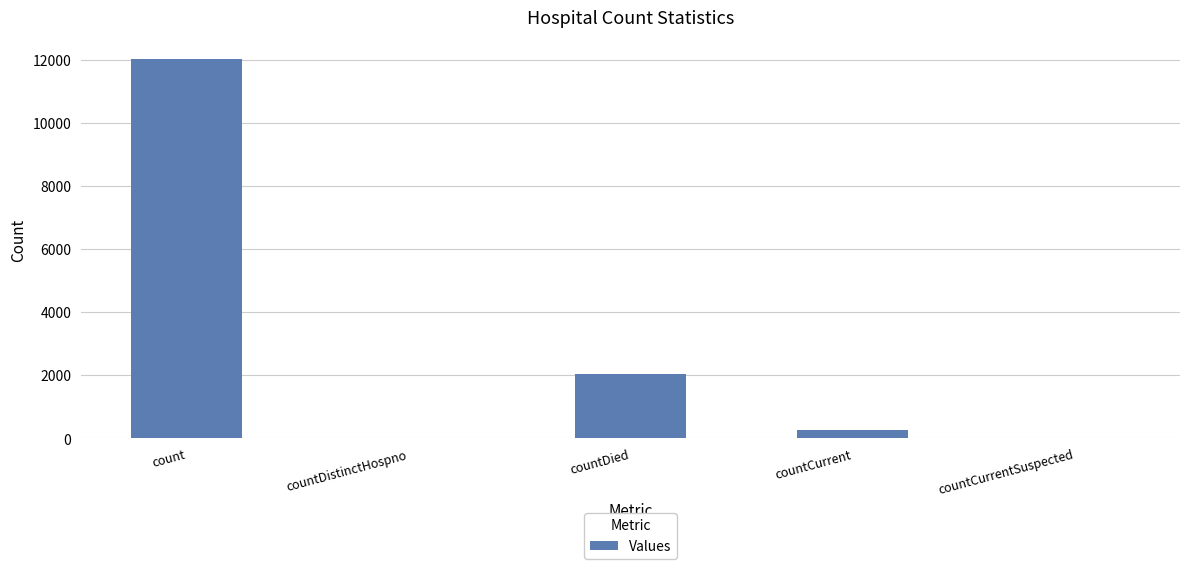

Which label corresponds to the largest value in the chart?

count